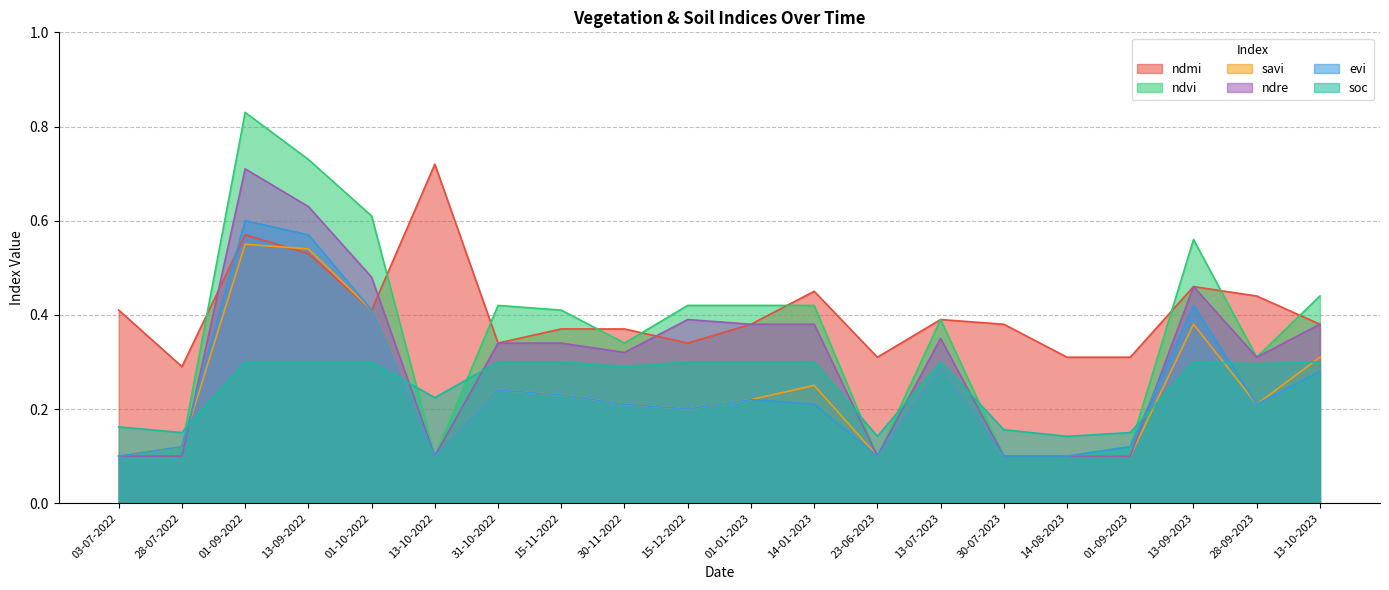

True or false: ndre has a value of 0.4 at 15-11-2022.

False